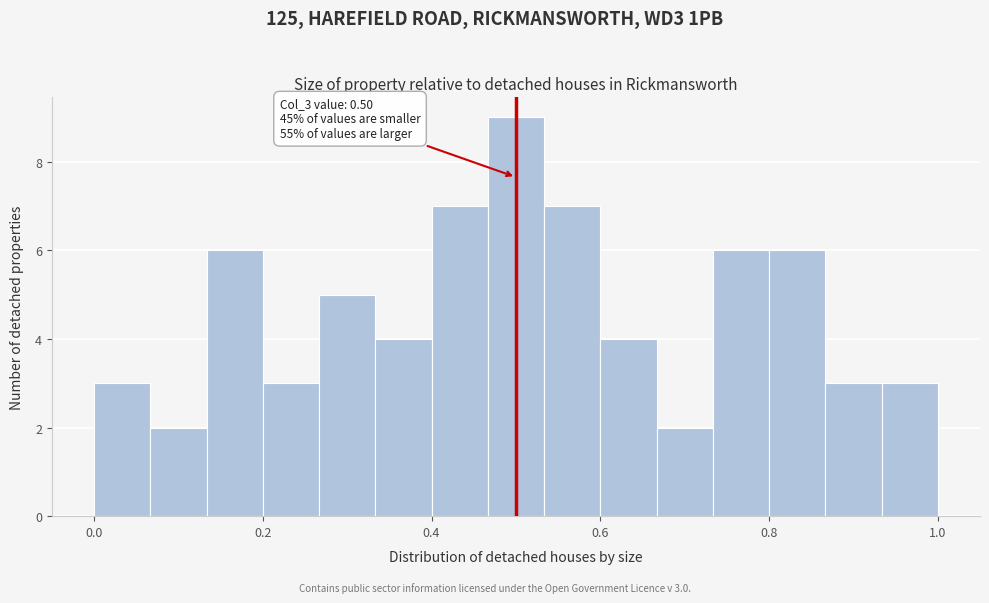

Around what value on the x-axis is the tallest bar? Give the approximate position of its centre, as read against the axis.

0.50